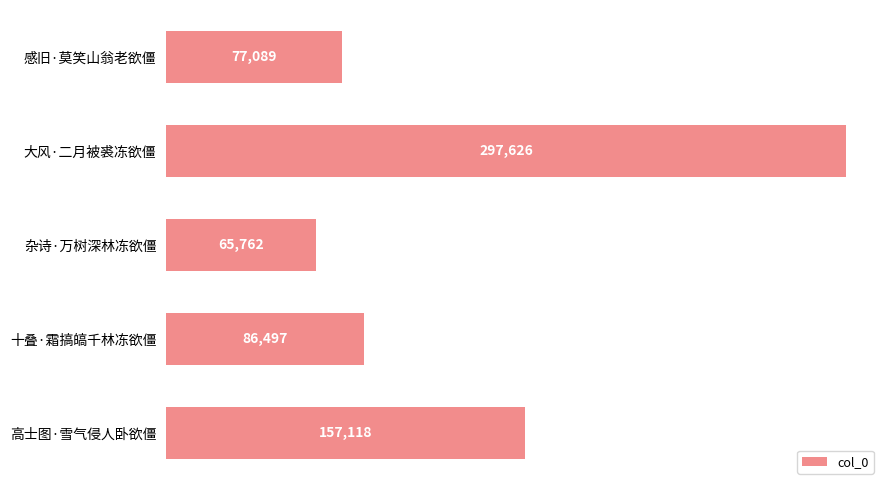

True or false: the data shows 77089 at 感旧·莫笑山翁老欲僵.

True